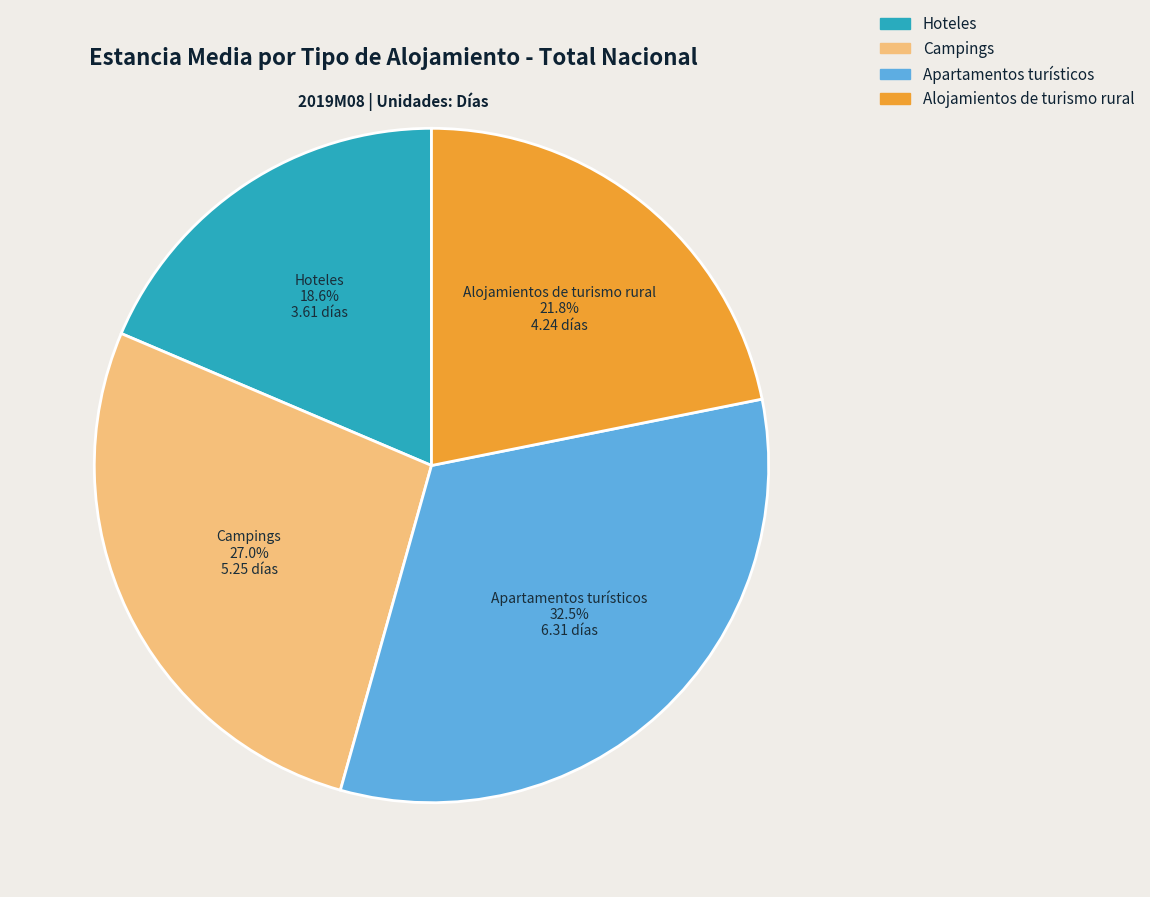

What is the ratio of the value at Hoteles to the value at Apartamentos turísticos?

0.6